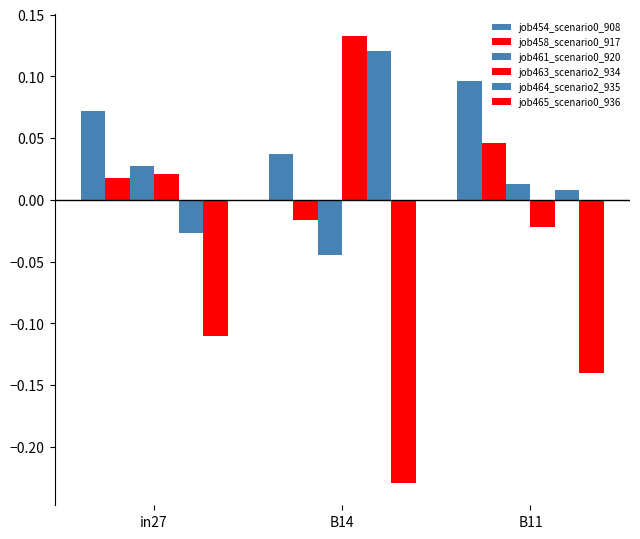

What is the difference between the highest and lowest values at B11?

0.2